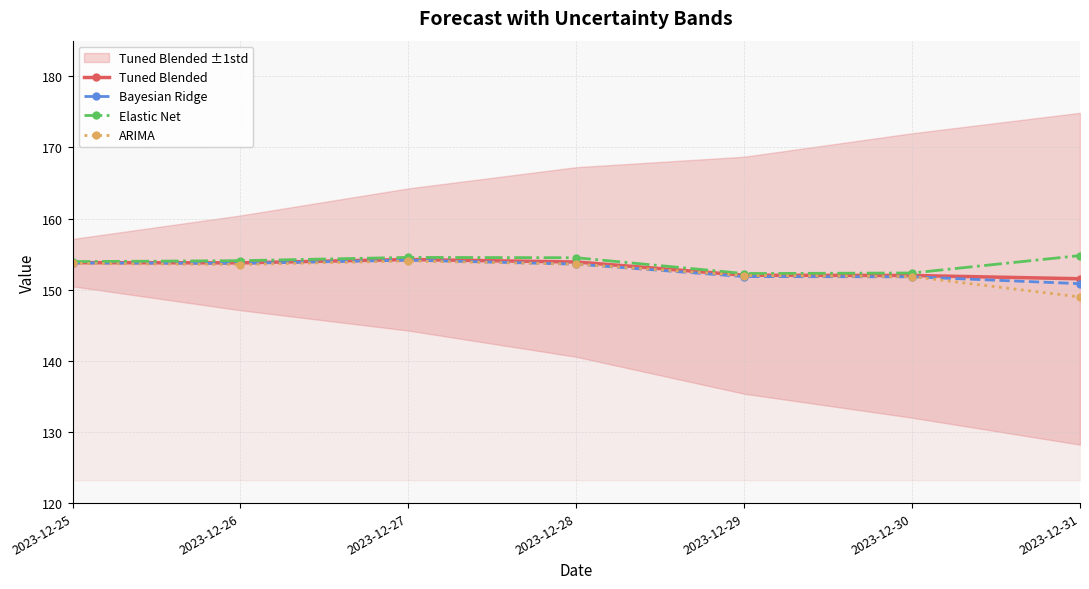

What is the approximate value of Bayesian Ridge at 2023-12-28?

153.6